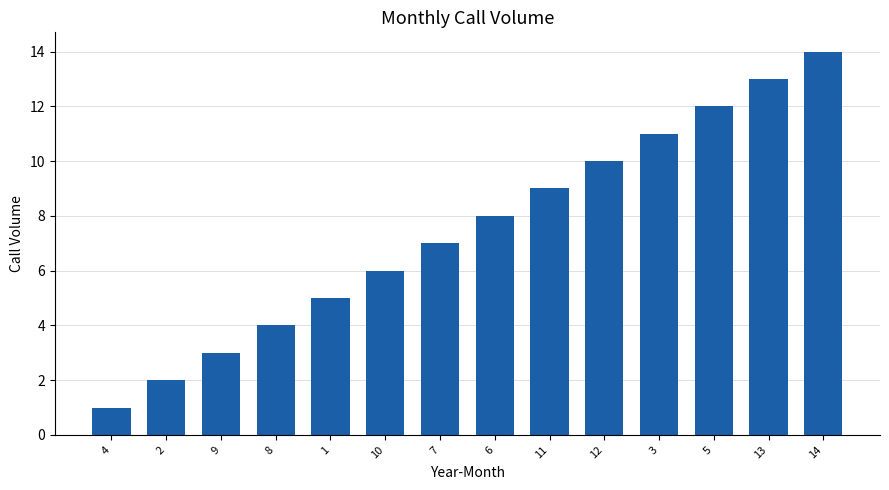

Which label corresponds to the largest value in the chart?

14